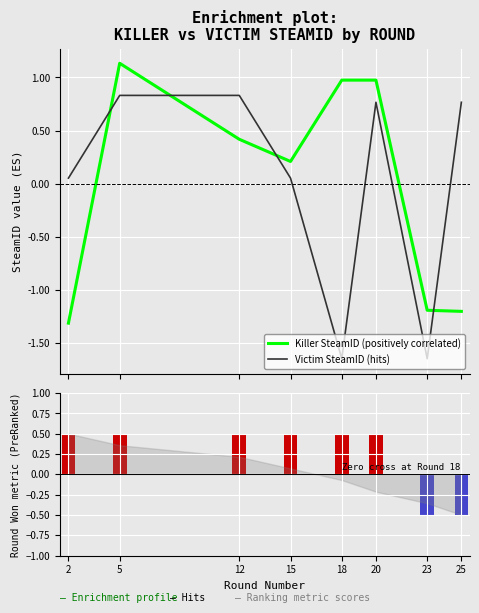

Count the Round Won (1=yes, 0=no) values in the range 0 to 1.

6